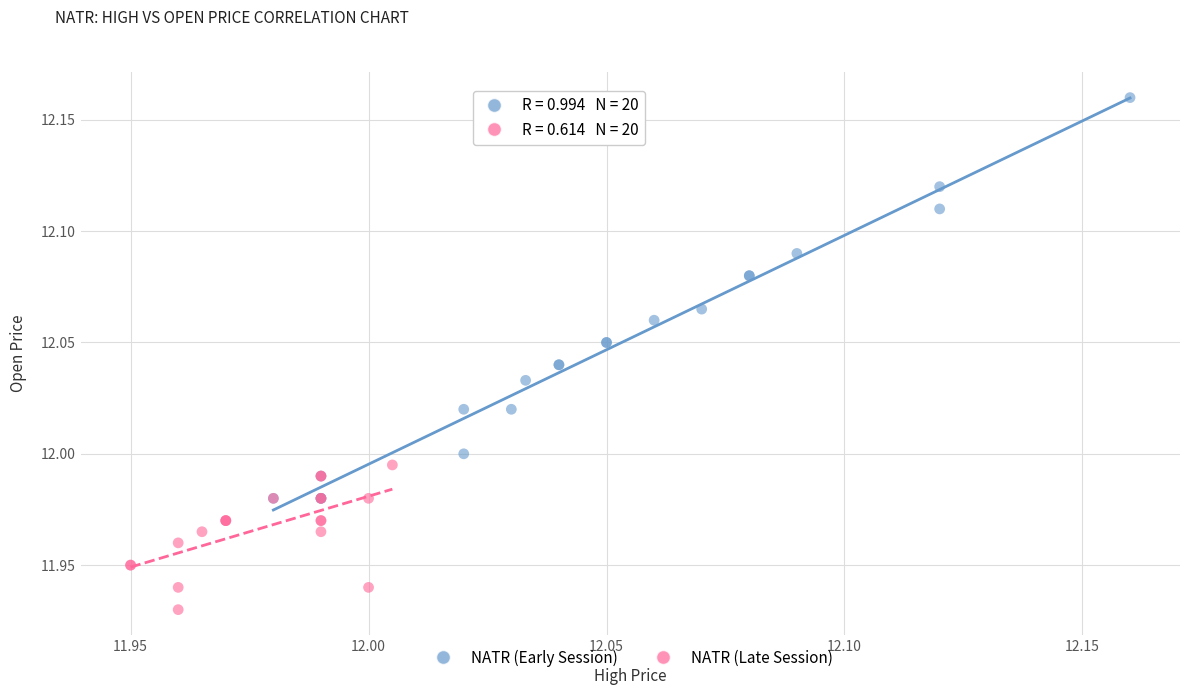

Which series has the largest Y range (max minus min)?

NATR (Early Session)